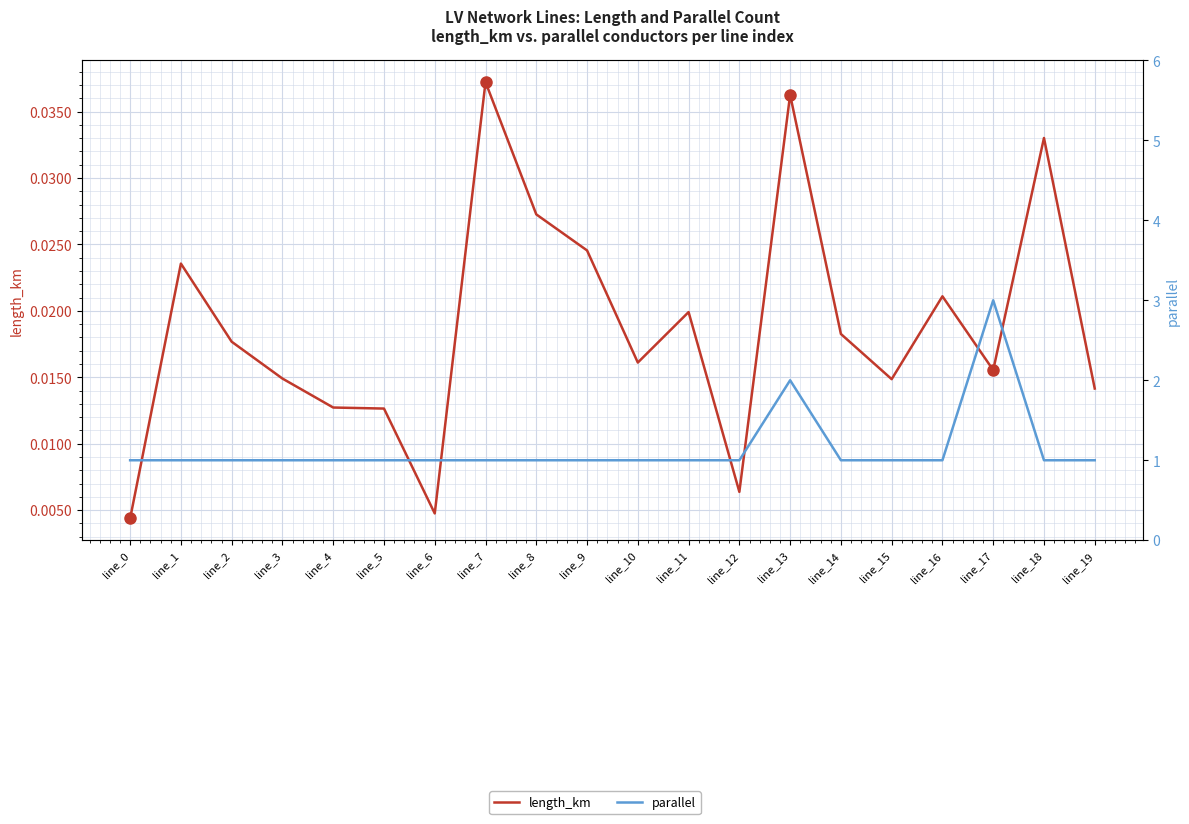

Rank the series by their maximum value, from highest to lowest.

parallel, length_km